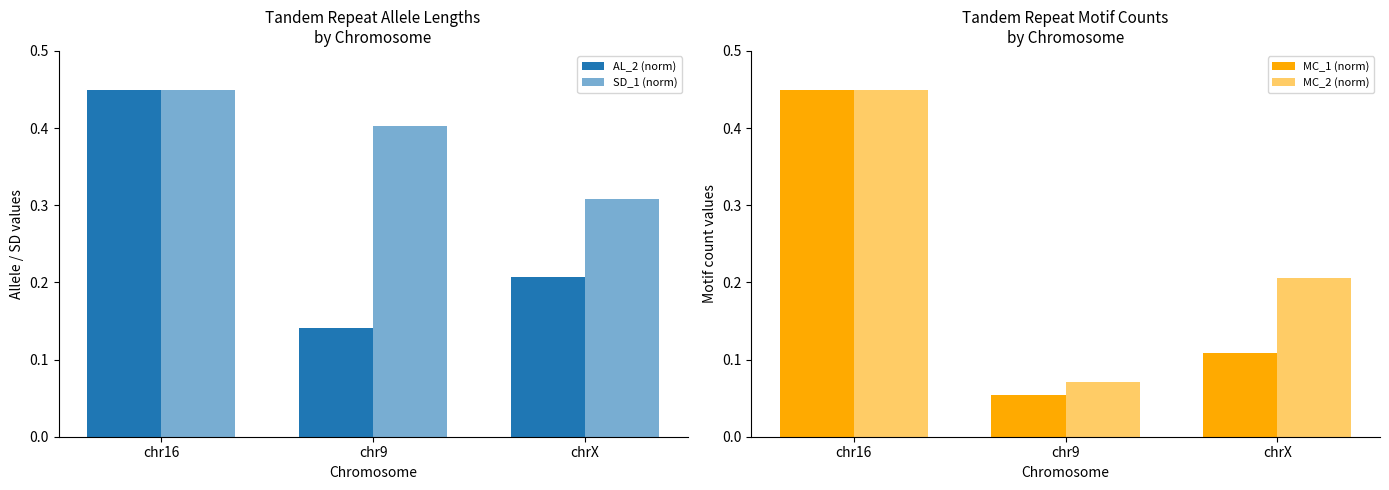

At which label is MC_1 (norm) closest to 0?

chr9